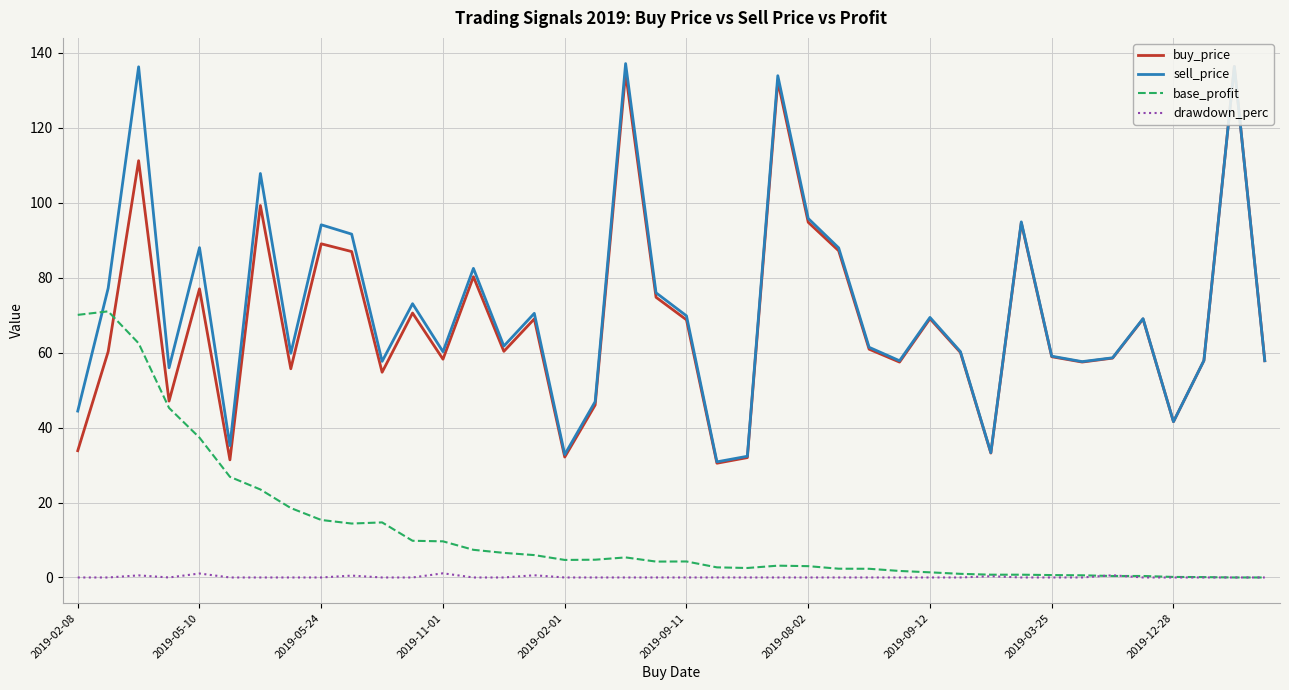

Does the chart display data point markers on the line(s)?

No